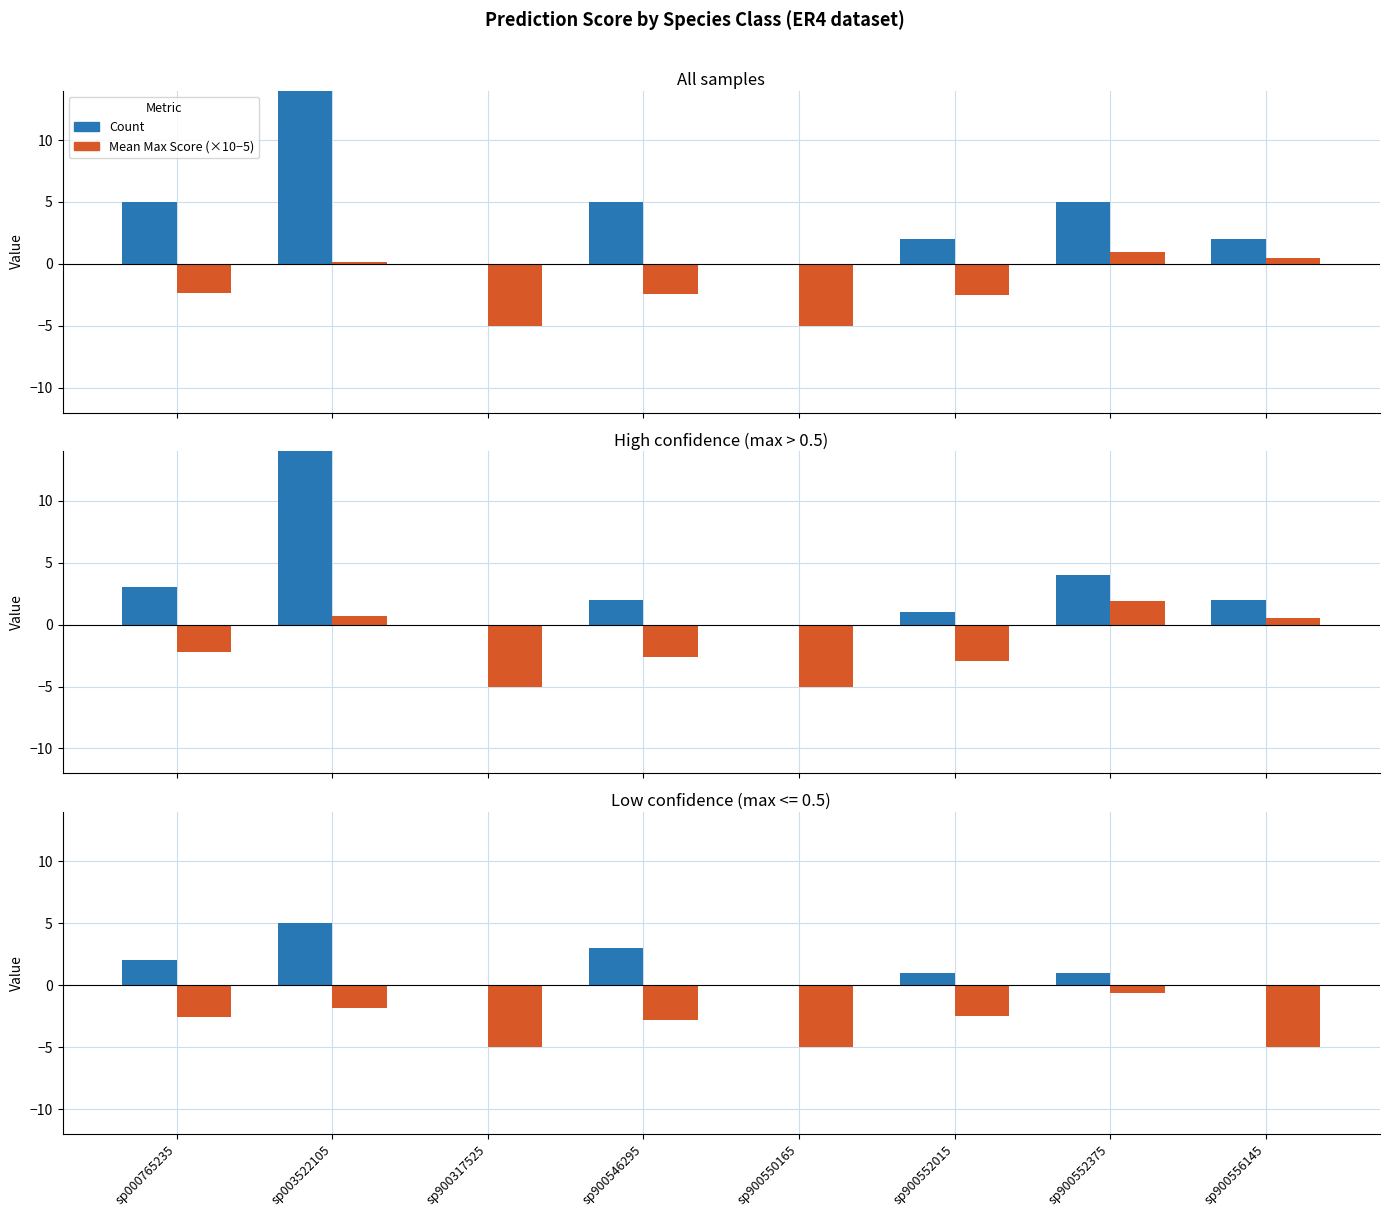

At which label does Mean Max Score (scaled) first exceed -2?

sp003522105